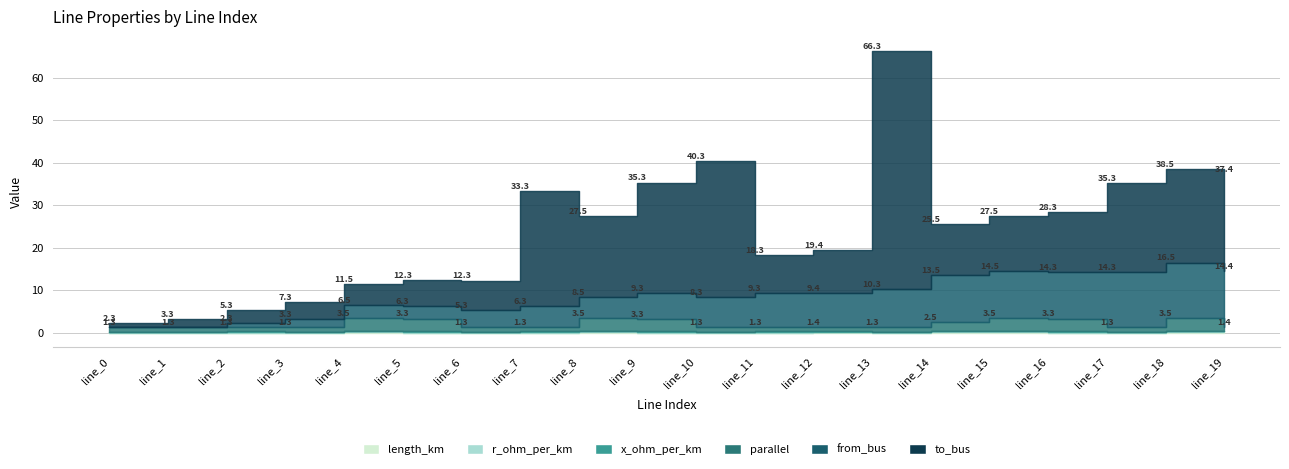

How many positive values does the from_bus series have?

18